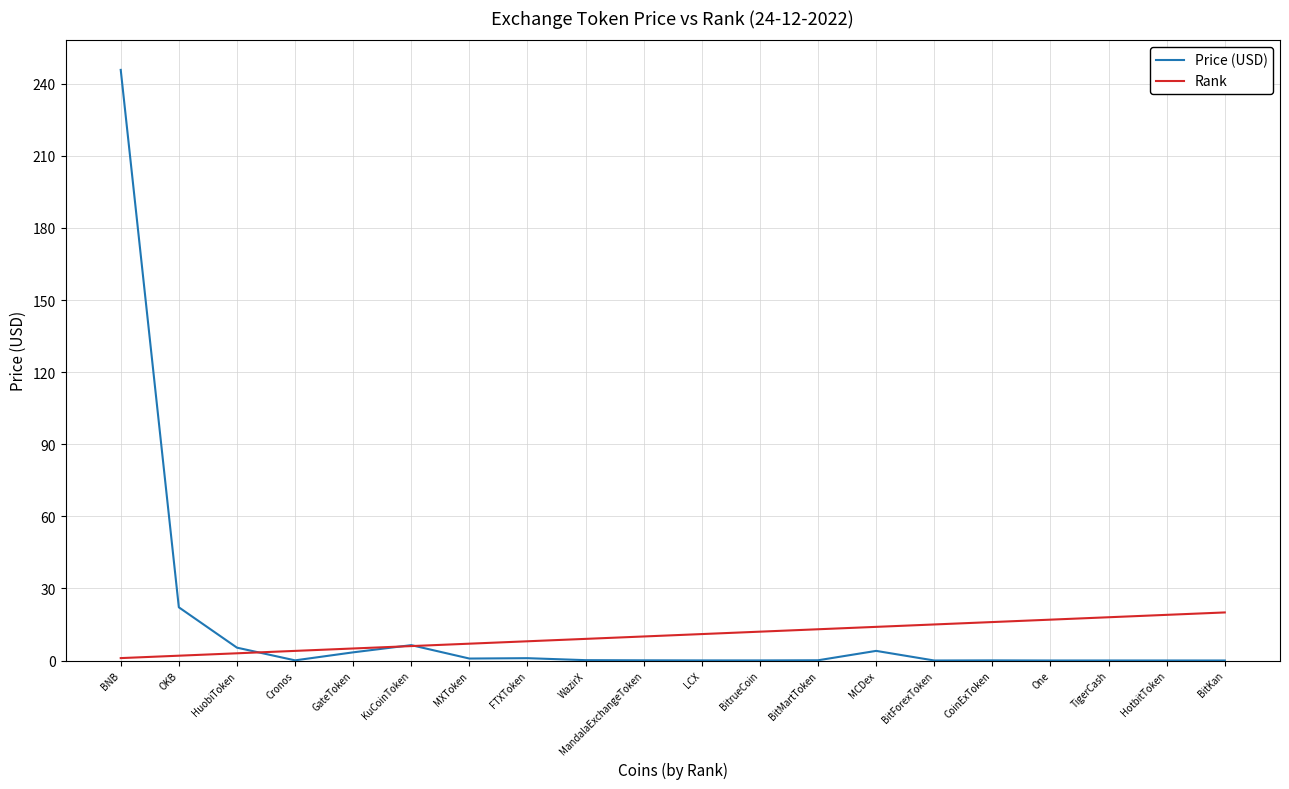

How many distinct data groups are displayed?

2